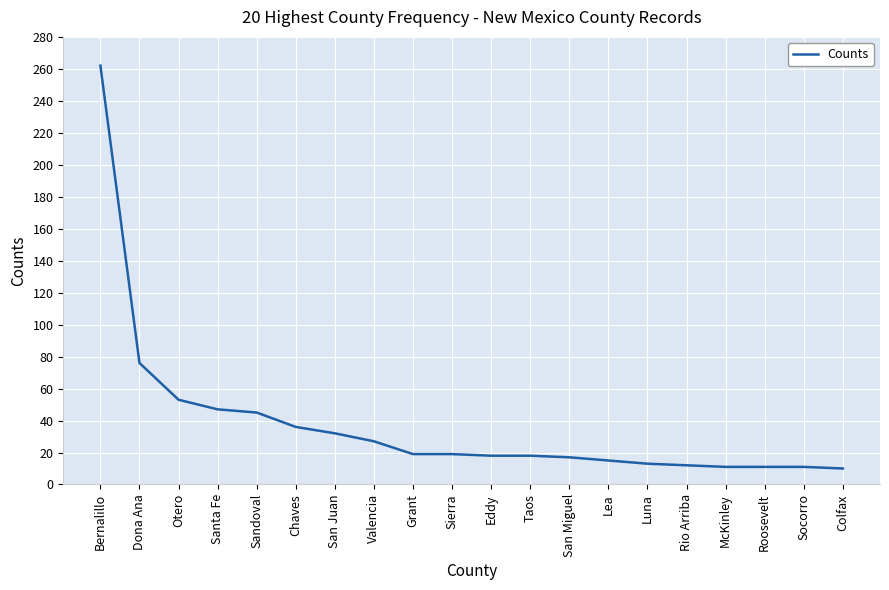

Where does the data first go above 19?

Bernalillo